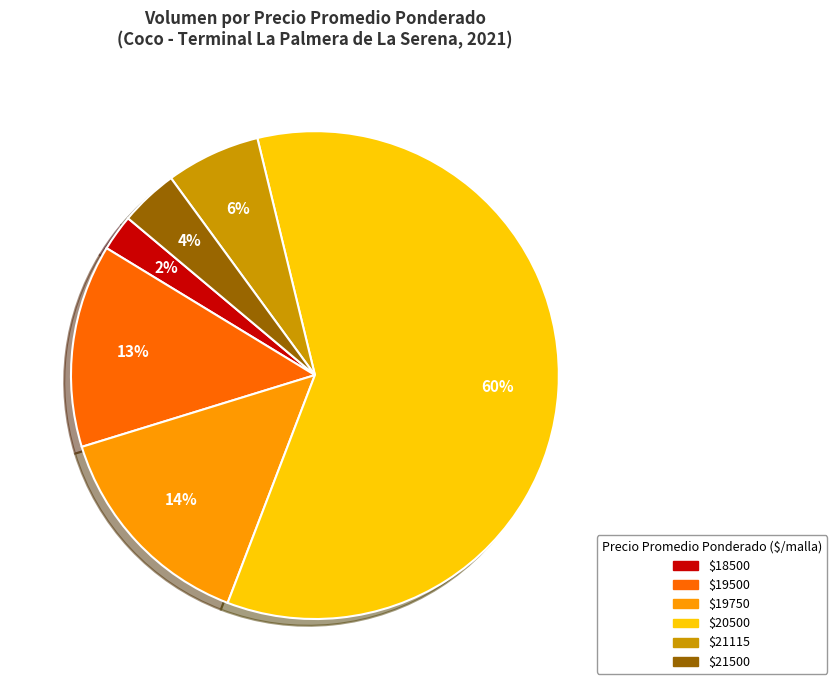

Does any single category account for the majority?

Yes